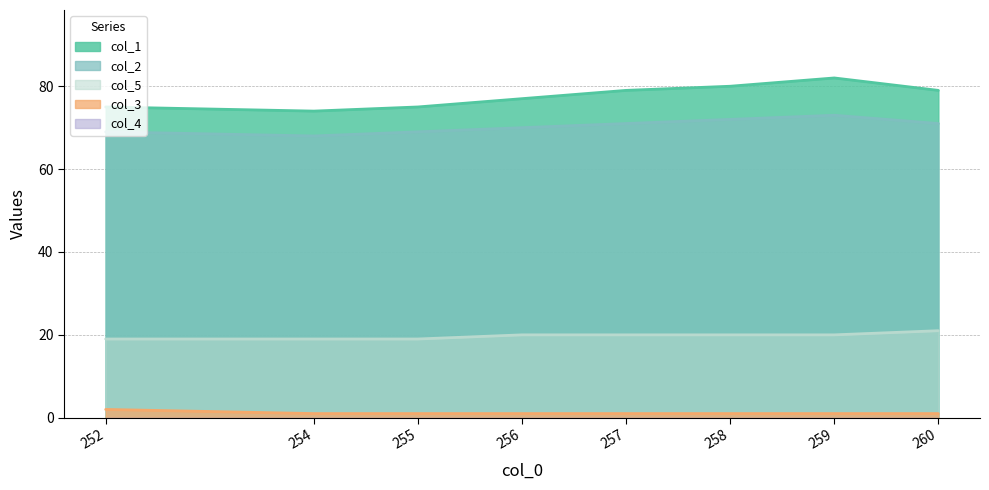

The value of col_1 at 256 is 77. True or false?

True